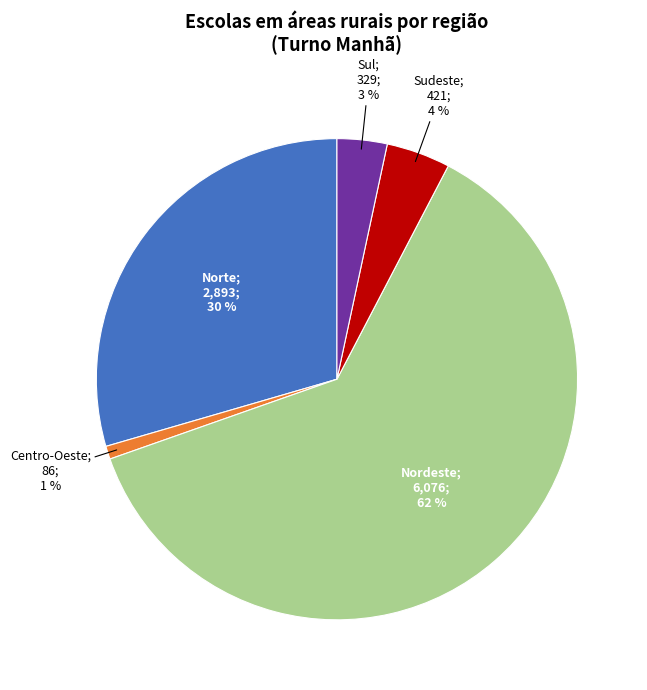

Does any single category account for the majority?

Yes